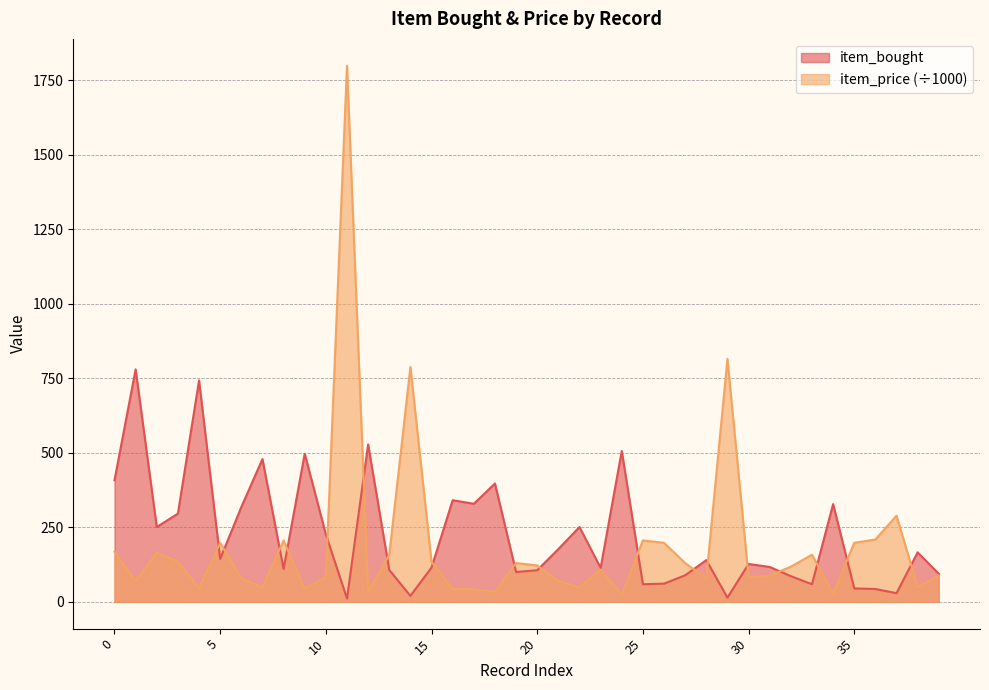

Between which two adjacent categories do item_price and item_bought first intersect?

4 and 5